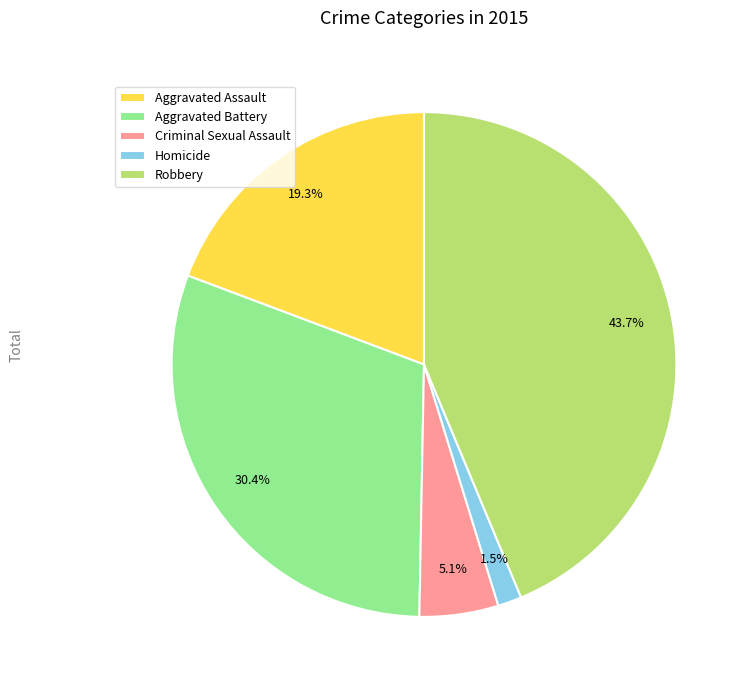

To the nearest percent, what is the combined percentage of Homicide and Criminal Sexual Assault?

7%